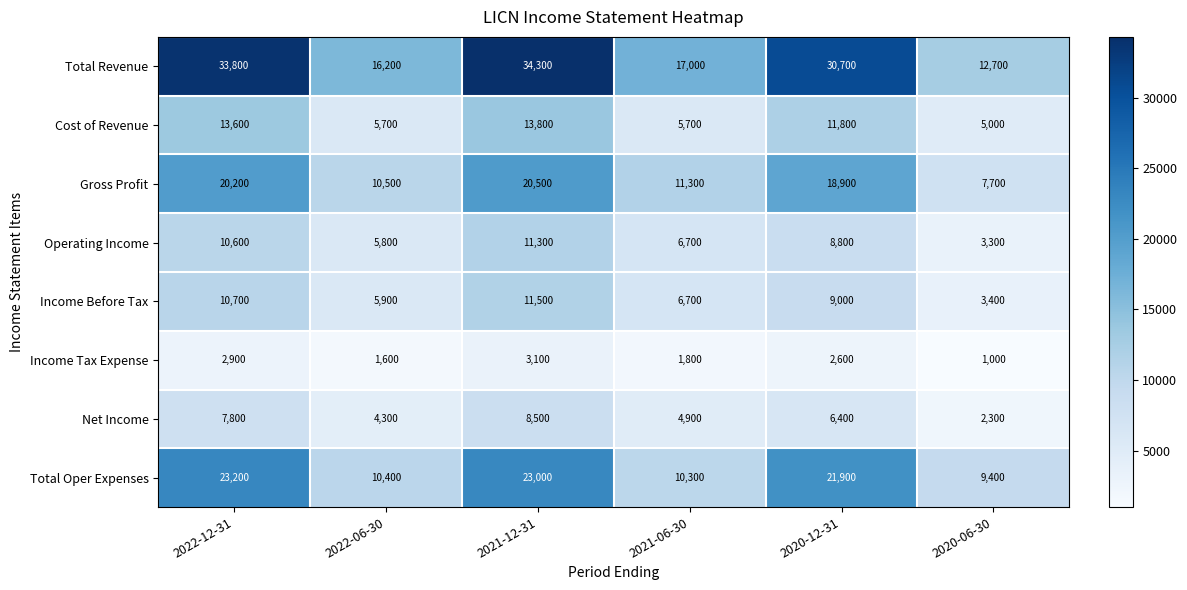

True or false: Gross Profit has a value of 20200 at 2022-12-31.

True